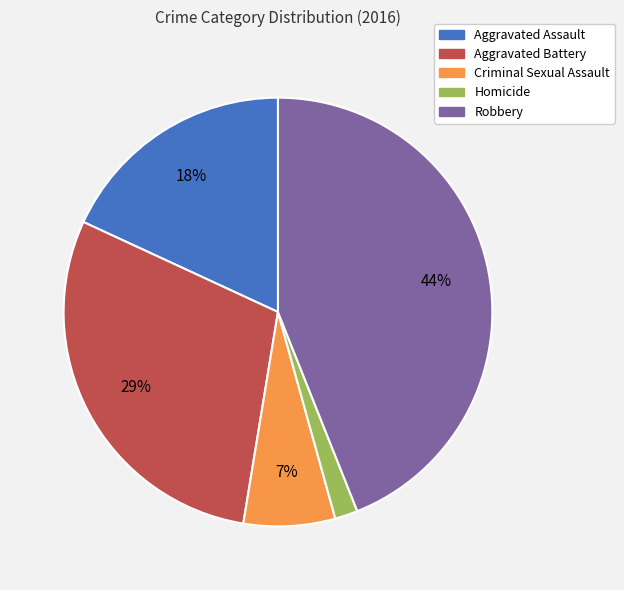

Between Aggravated Battery and Robbery, which is larger?

Robbery